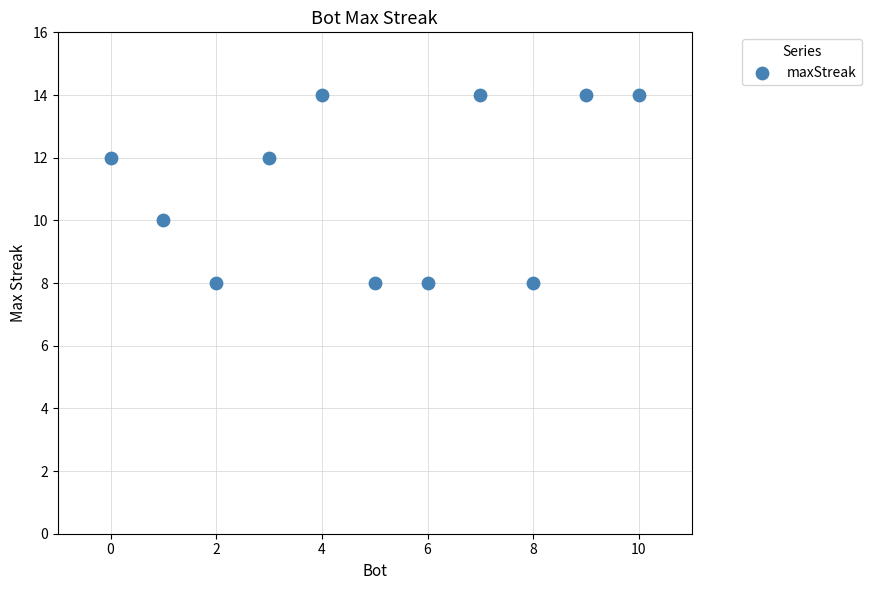

What is the range of Y values (max minus min)?

6